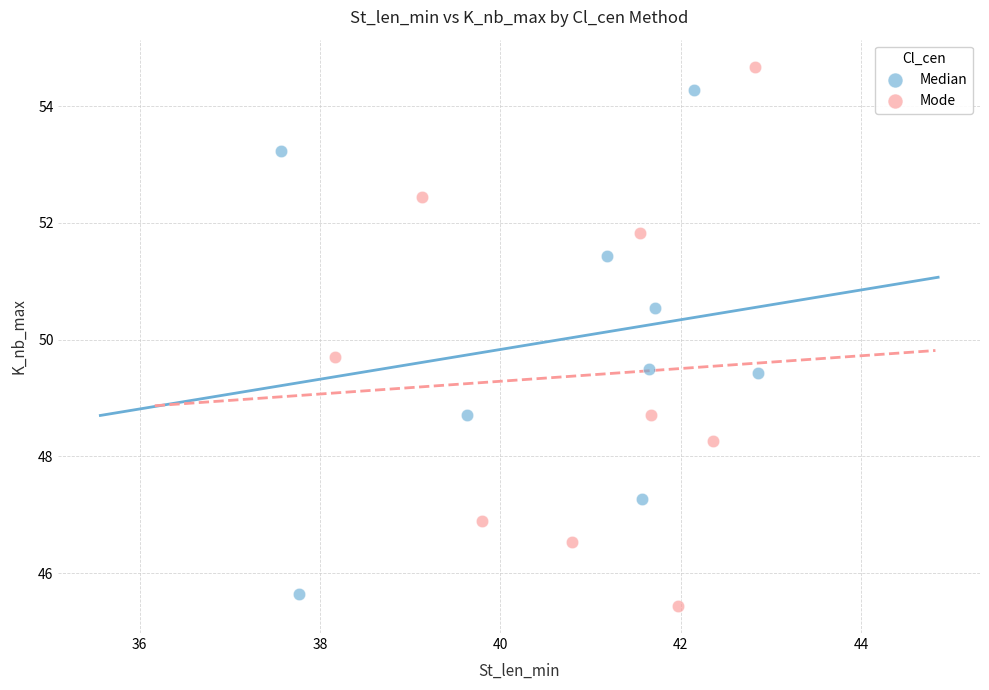

Which series reaches the minimum Y coordinate?

Mode